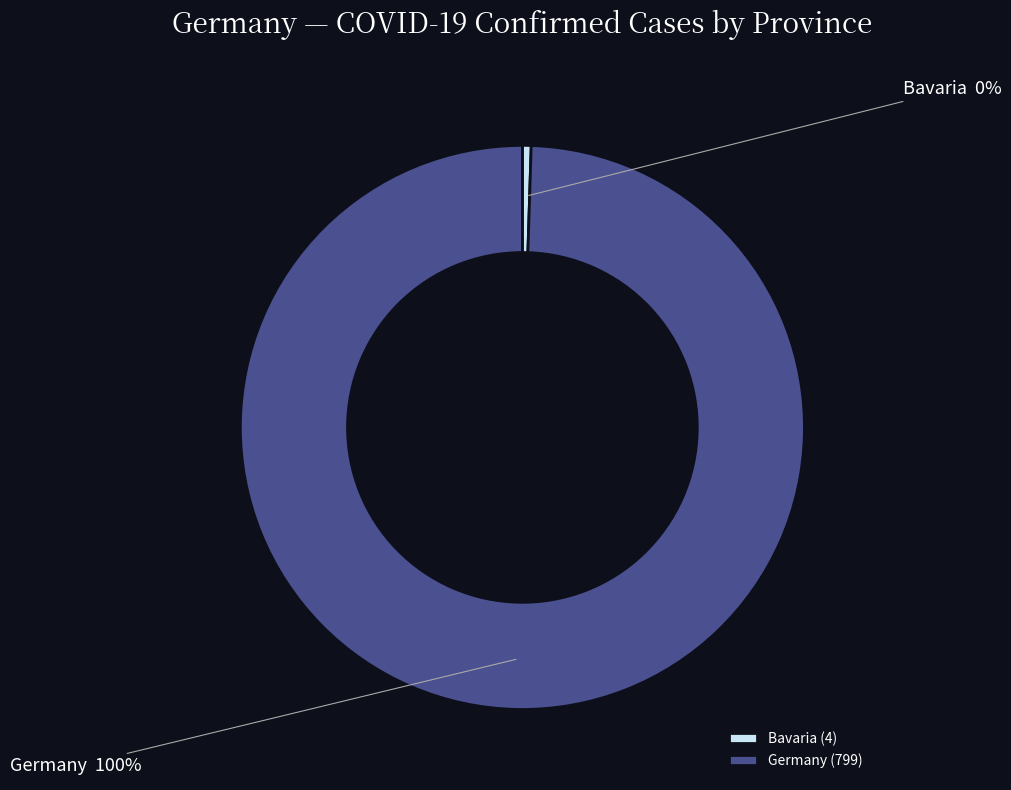

How many slices are in this pie chart?

2